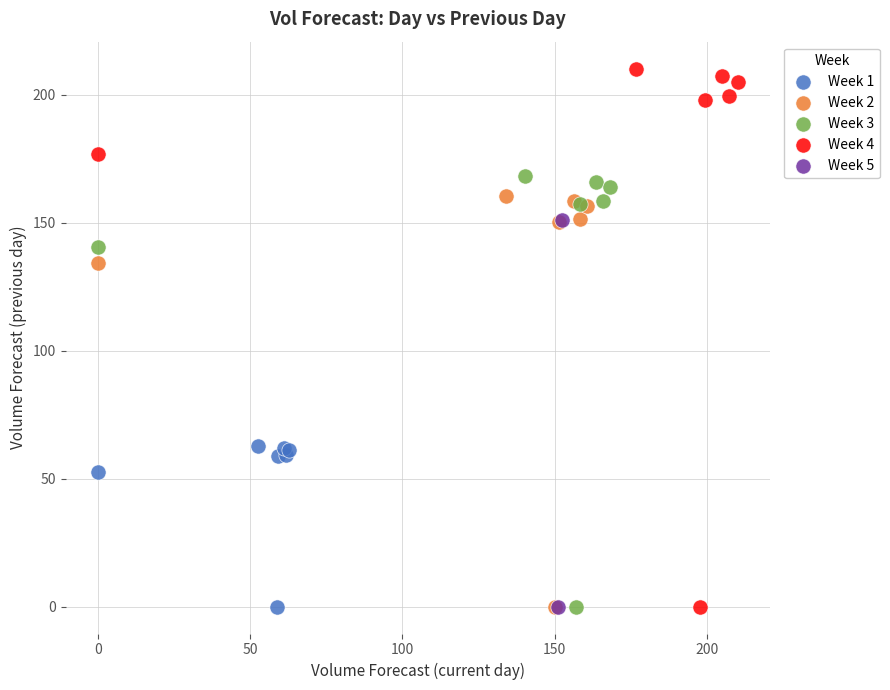

Which series reaches the maximum Y coordinate?

Week 4